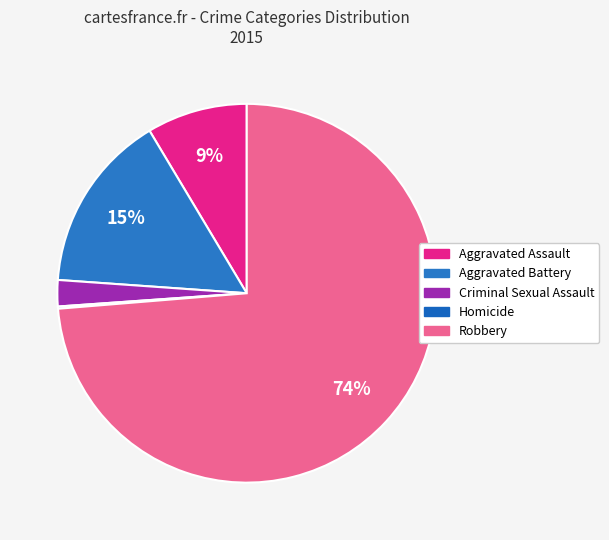

Combined, do Aggravated Assault and Criminal Sexual Assault account for over 50%?

No